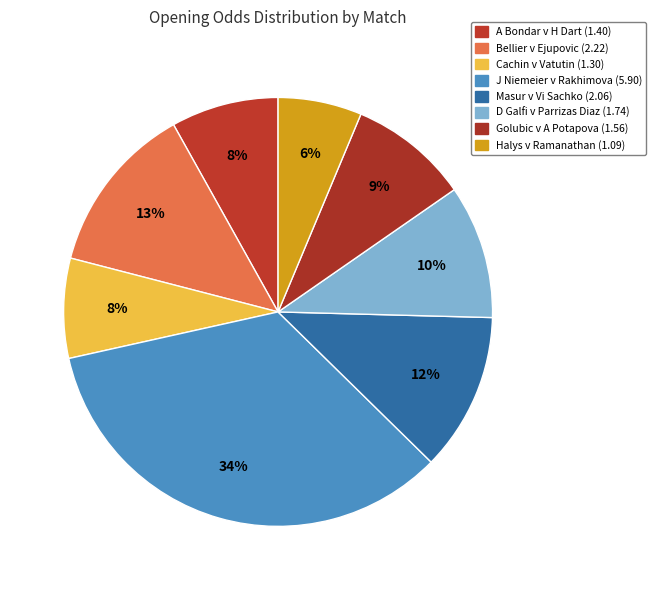

True or false: Halys v Ramanathan accounts for 6% of the total.

True